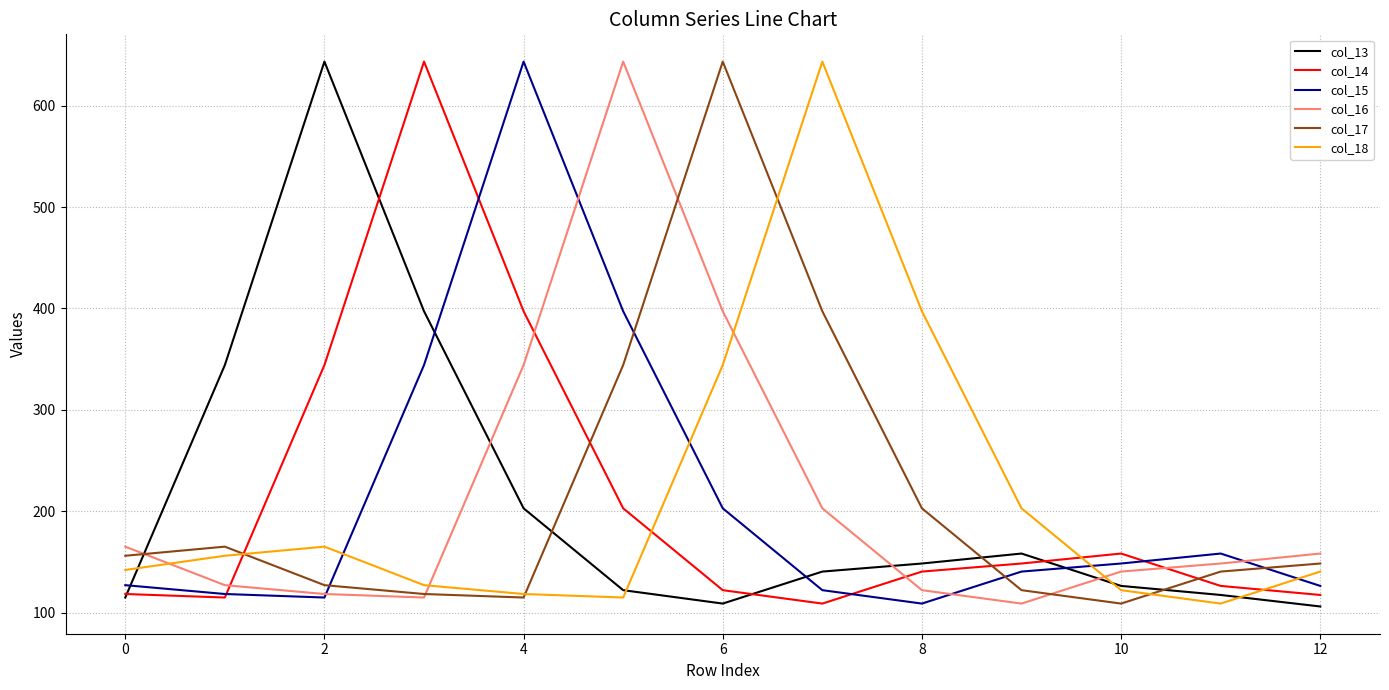

How many times do col_14 and col_16 cross each other?

4